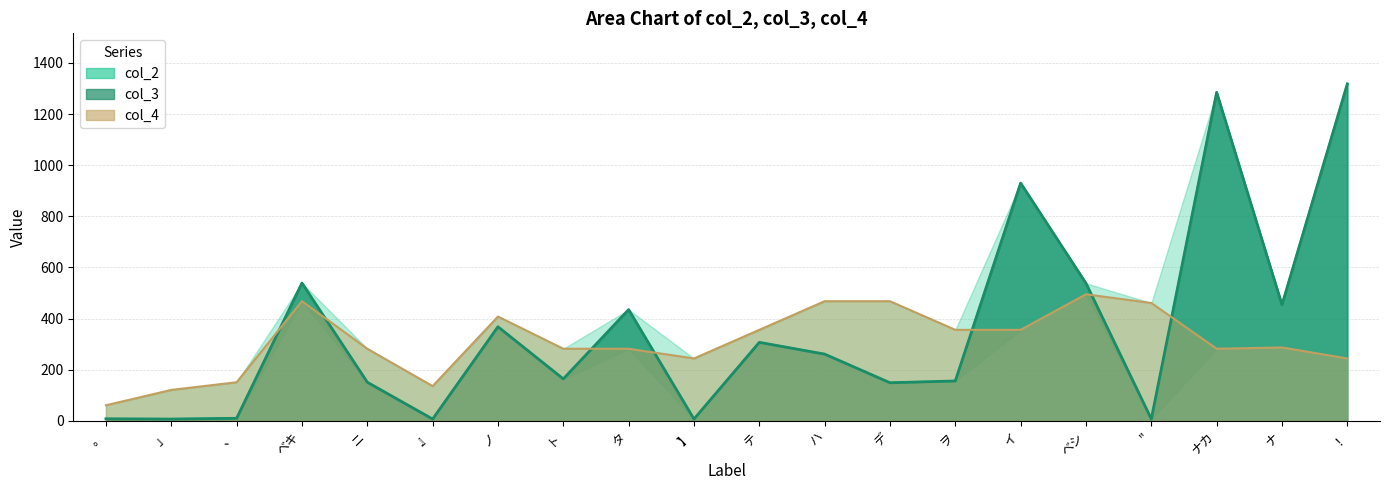

How many values in the col_3 series exceed 261?

9